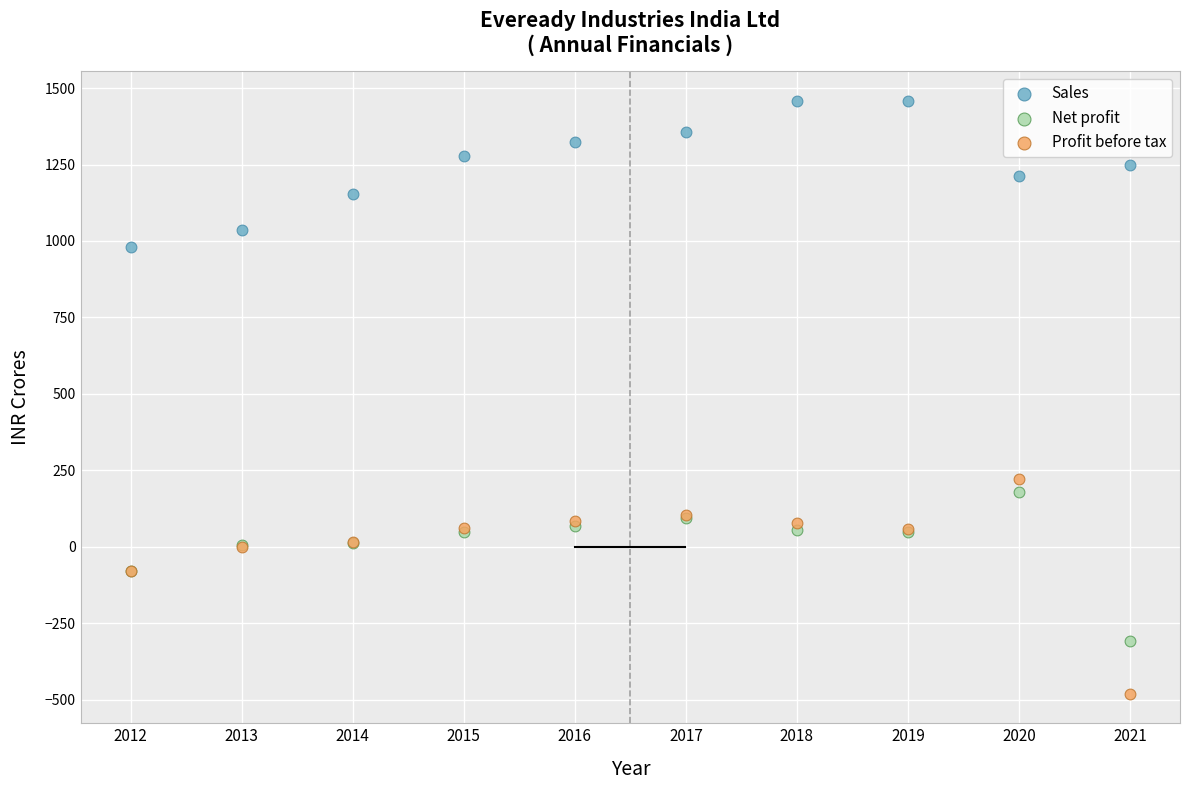

What are all the series names shown in the legend?

Sales, Net profit, Profit before tax